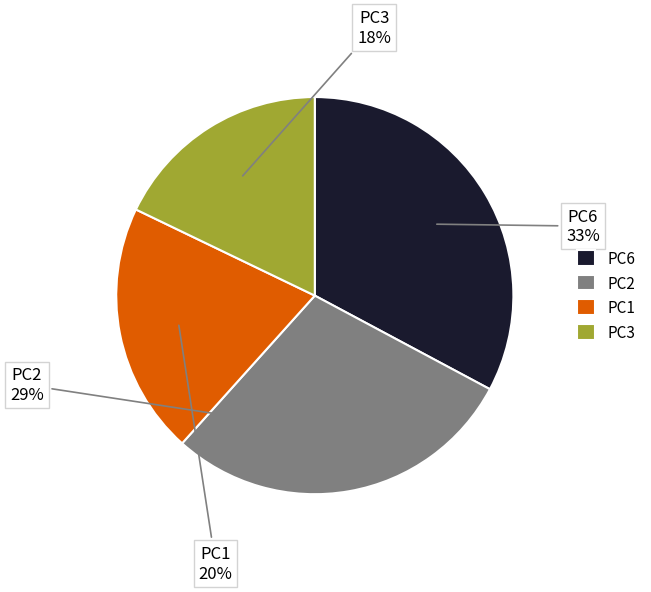

The PC2 slice represents 41% of the pie. True or false?

False